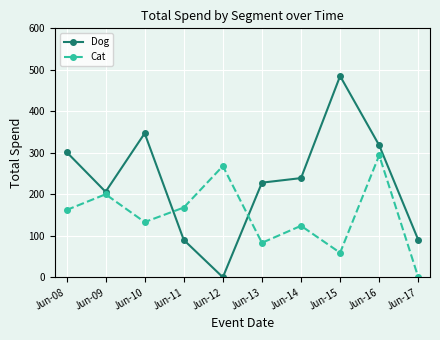

Count the number of data series in this chart.

2